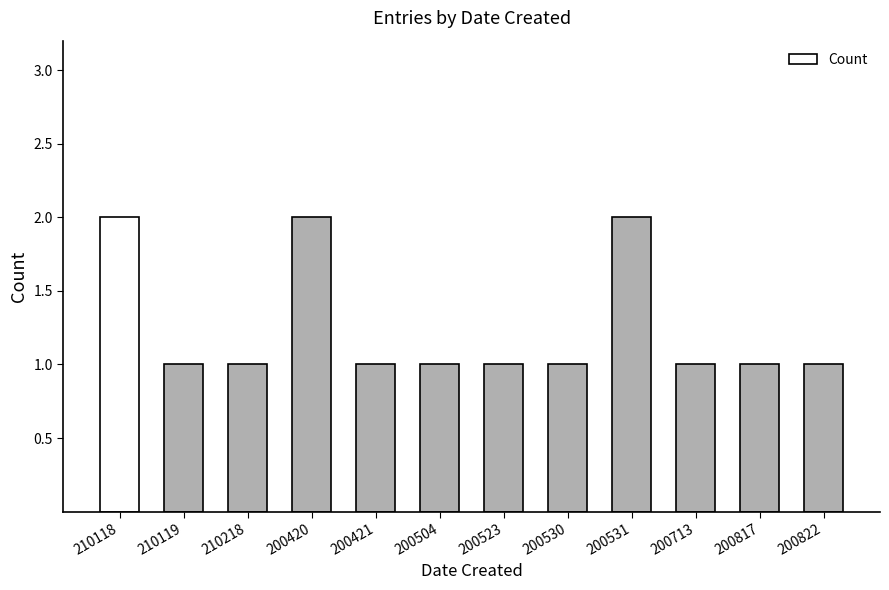

What is the change in value from 200420 to 200421?

-1